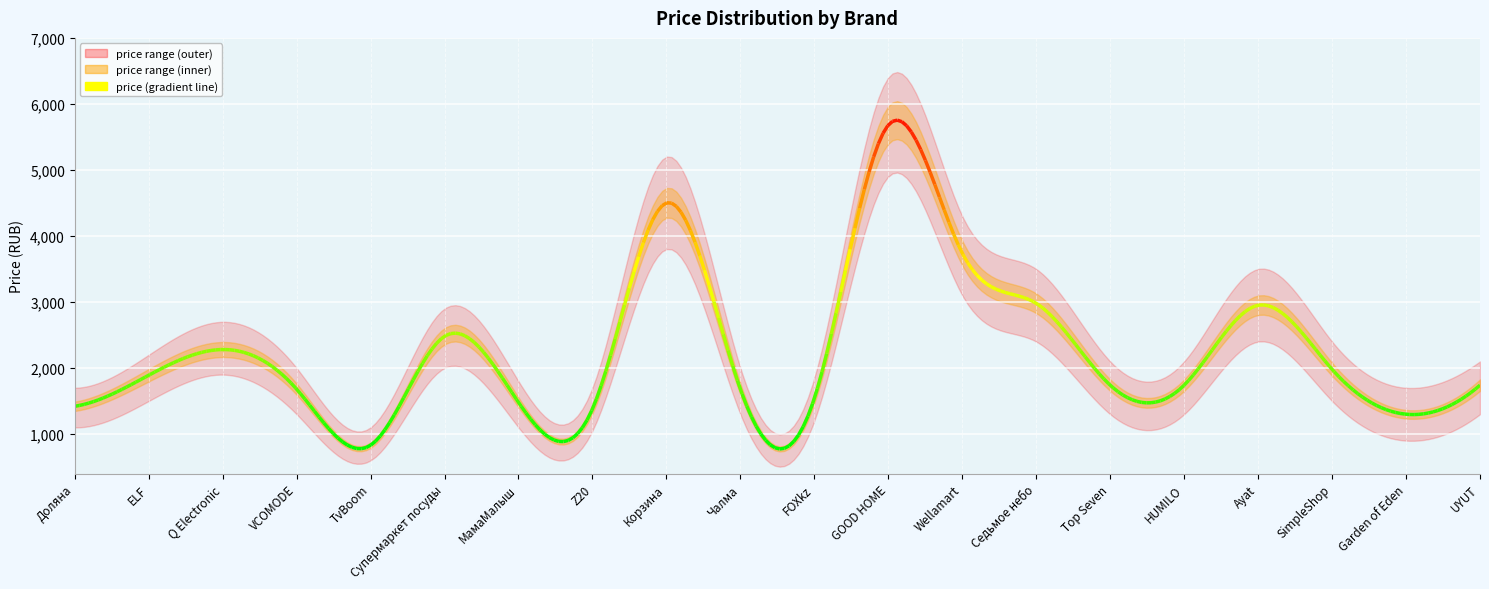

At ELF, list the series in order from largest to smallest.

price_high, price, price_low